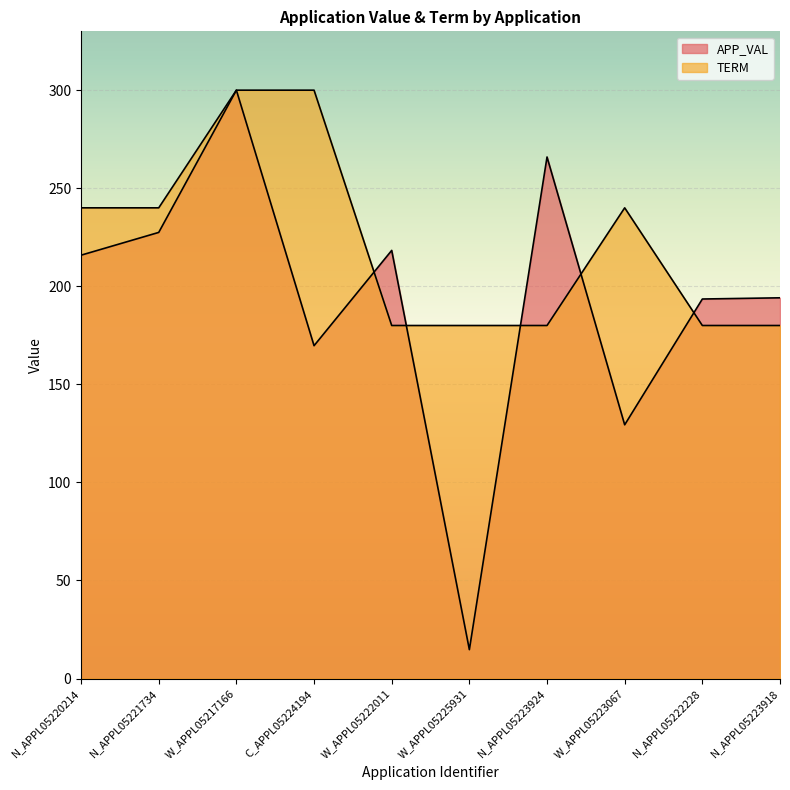

Reading left to right, transcribe all the data shown in this chart.

APP_VAL: N_APPL05220214=215.9	N_APPL05221734=227.5	W_APPL05217166=300.0	C_APPL05224194=169.7	W_APPL05222011=218.3	W_APPL05225931=14.7	N_APPL05223924=265.9	W_APPL05223067=129.4	N_APPL05222228=193.5	N_APPL05223918=194.1
TERM: N_APPL05220214=240.0	N_APPL05221734=240.0	W_APPL05217166=300.0	C_APPL05224194=300.0	W_APPL05222011=180.0	W_APPL05225931=180.0	N_APPL05223924=180.0	W_APPL05223067=240.0	N_APPL05222228=180.0	N_APPL05223918=180.0